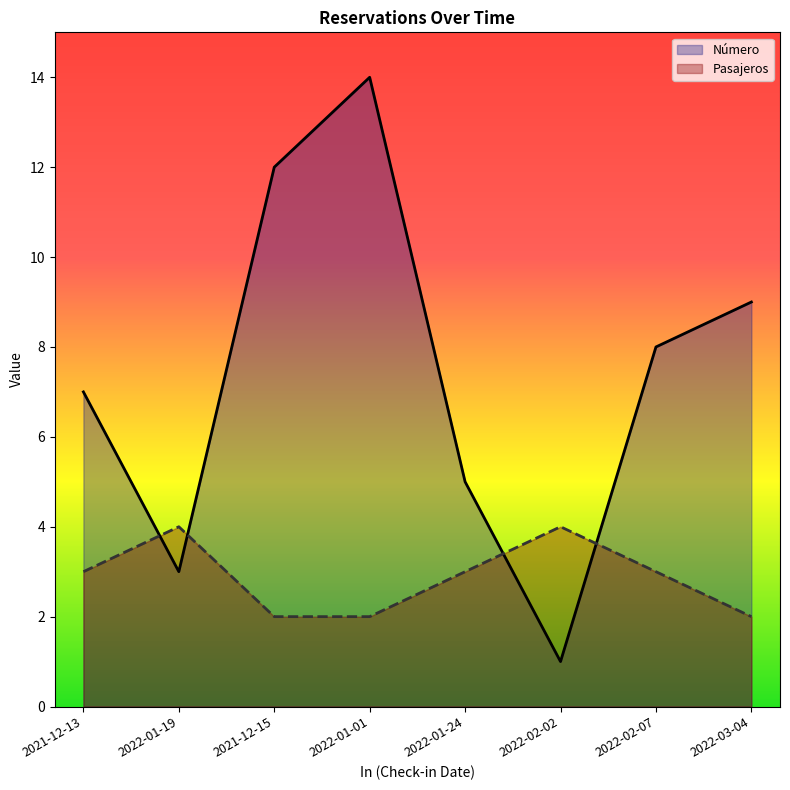

Reading left to right, list all the values displayed in this chart.

Número: 7	3	12	14	5	1	8	9
Pasajeros: 3	4	2	2	3	4	3	2